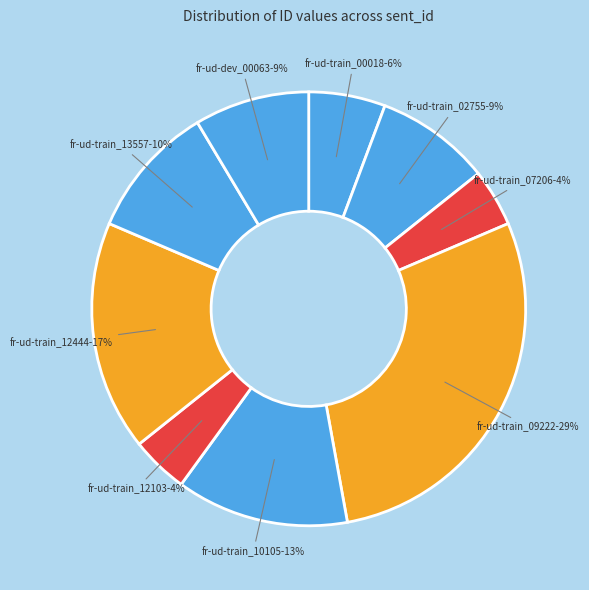

To the nearest percent, what portion does fr-ud-train_12444 represent?

17%